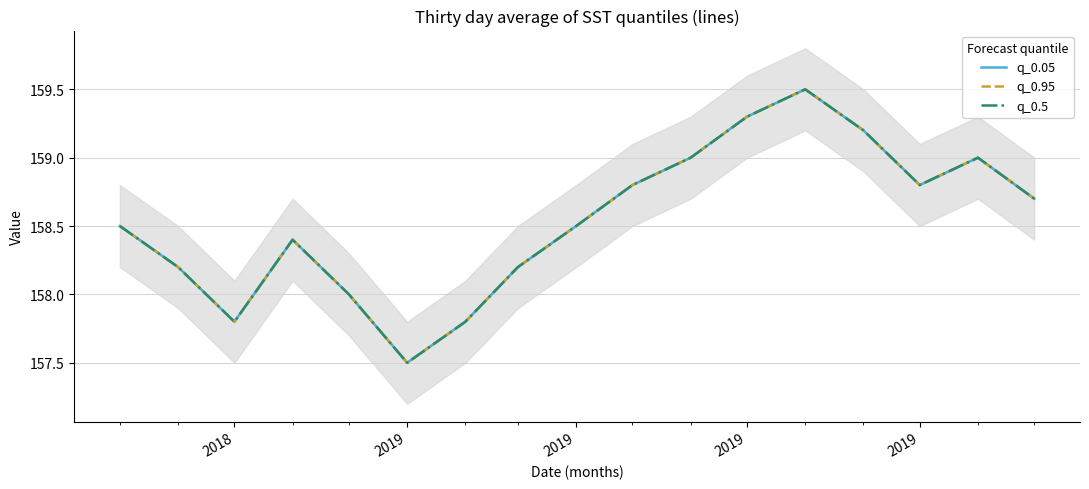

Reading left to right, what are all the values shown in this chart?

q_0.05: 158.5	158.2	157.8	158.4	158.0	157.5	157.8	158.2	158.5	158.8	159.0	159.3	159.5	159.2	158.8	159.0	158.7
q_0.95: 158.5	158.2	157.8	158.4	158.0	157.5	157.8	158.2	158.5	158.8	159.0	159.3	159.5	159.2	158.8	159.0	158.7
q_0.5: 158.5	158.2	157.8	158.4	158.0	157.5	157.8	158.2	158.5	158.8	159.0	159.3	159.5	159.2	158.8	159.0	158.7